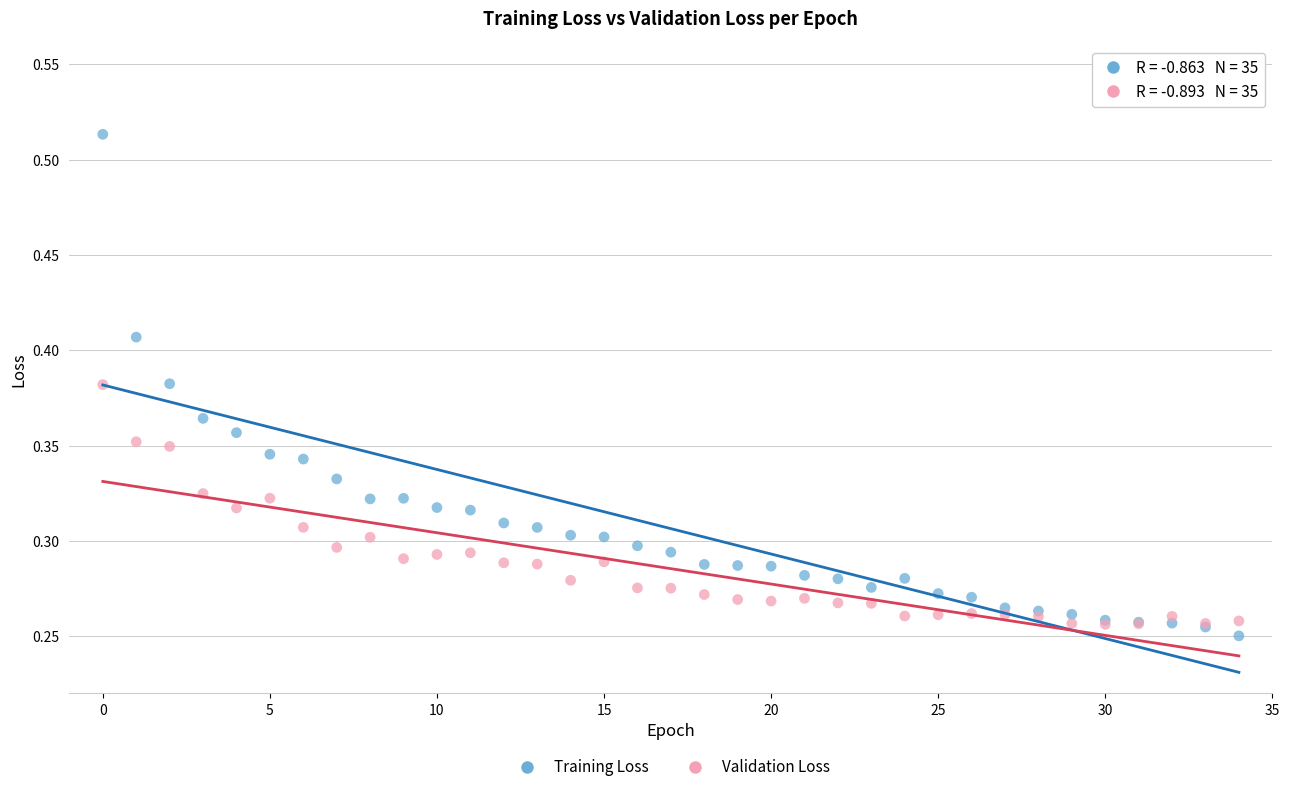

Which series reaches the maximum Y coordinate?

Training Loss